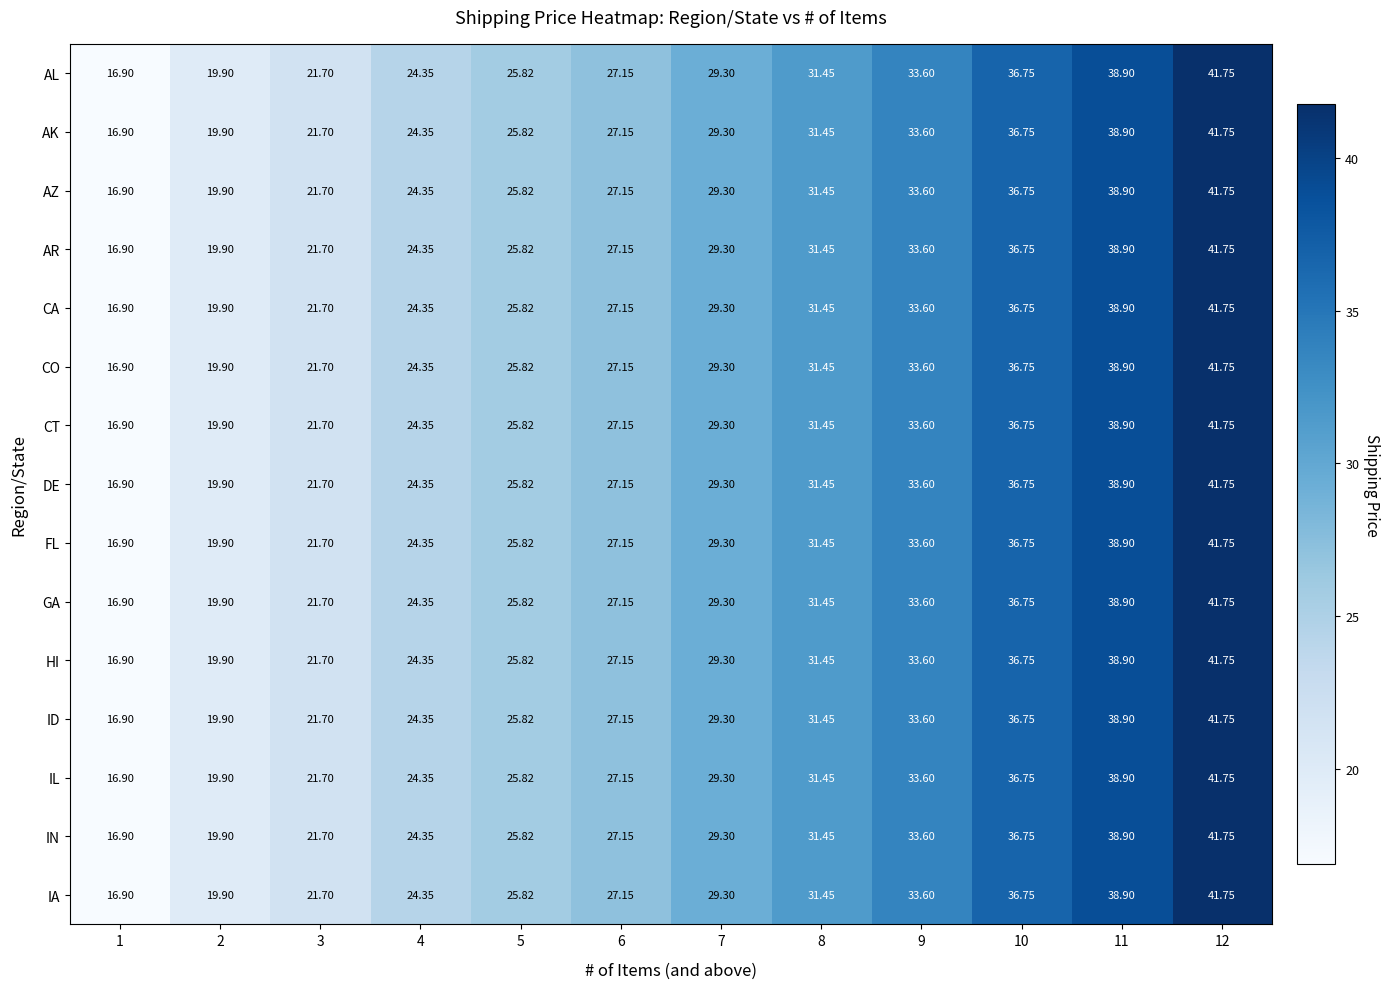

Is the value of ID at 4 greater than the value of AK at 1?

Yes